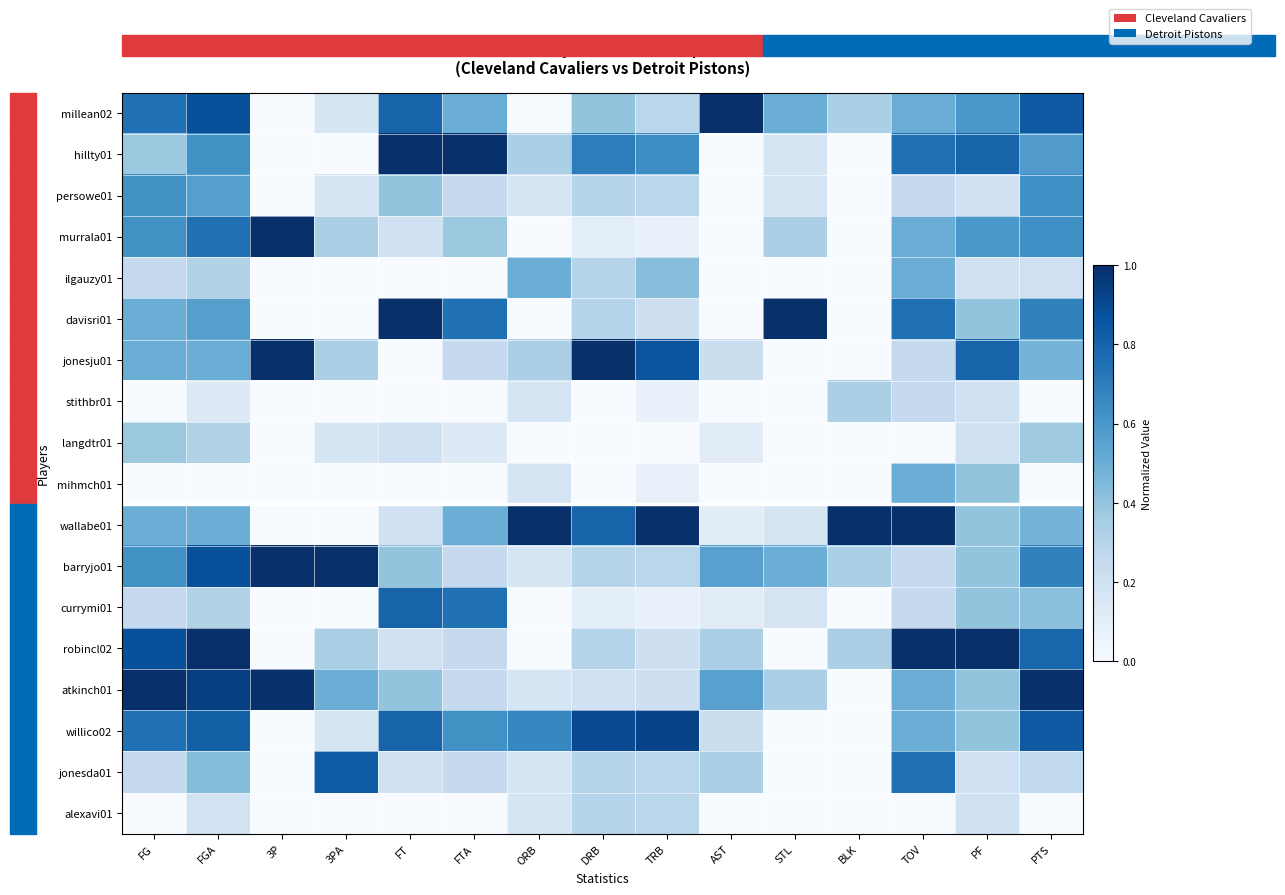

At how many categories does at least one series exceed 0?

15